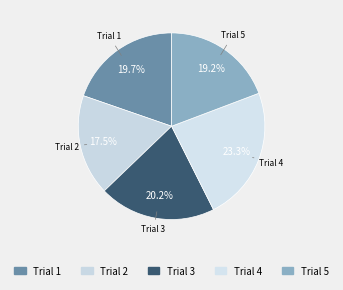

Count the number of slices in the pie.

5